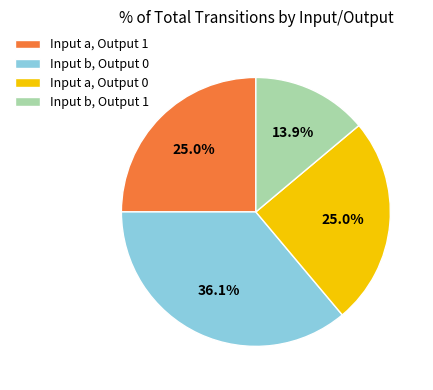

Is there a majority slice in this chart?

No